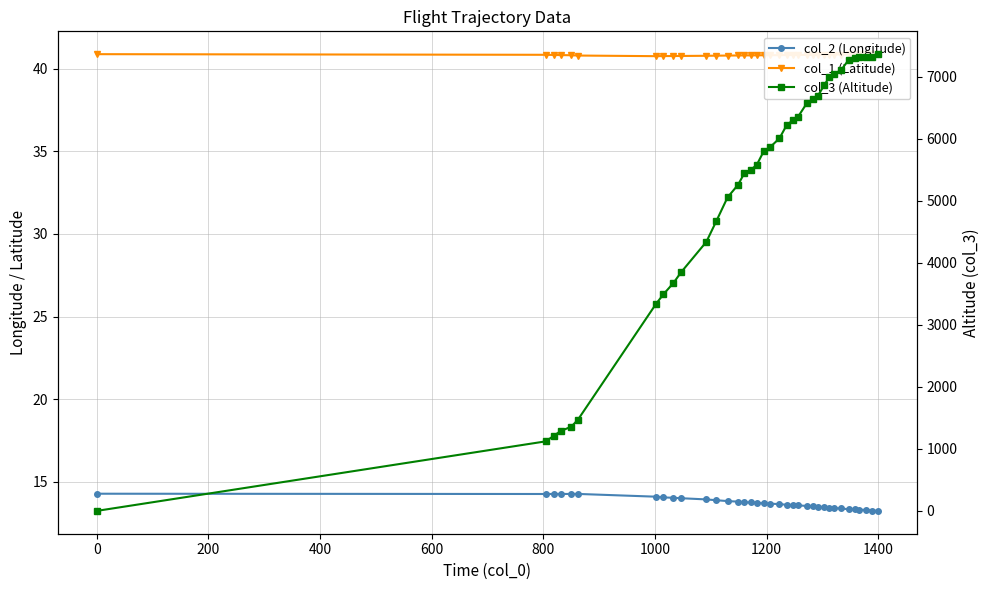

The value of col_1 (Latitude) at 0 is 14.3. True or false?

False